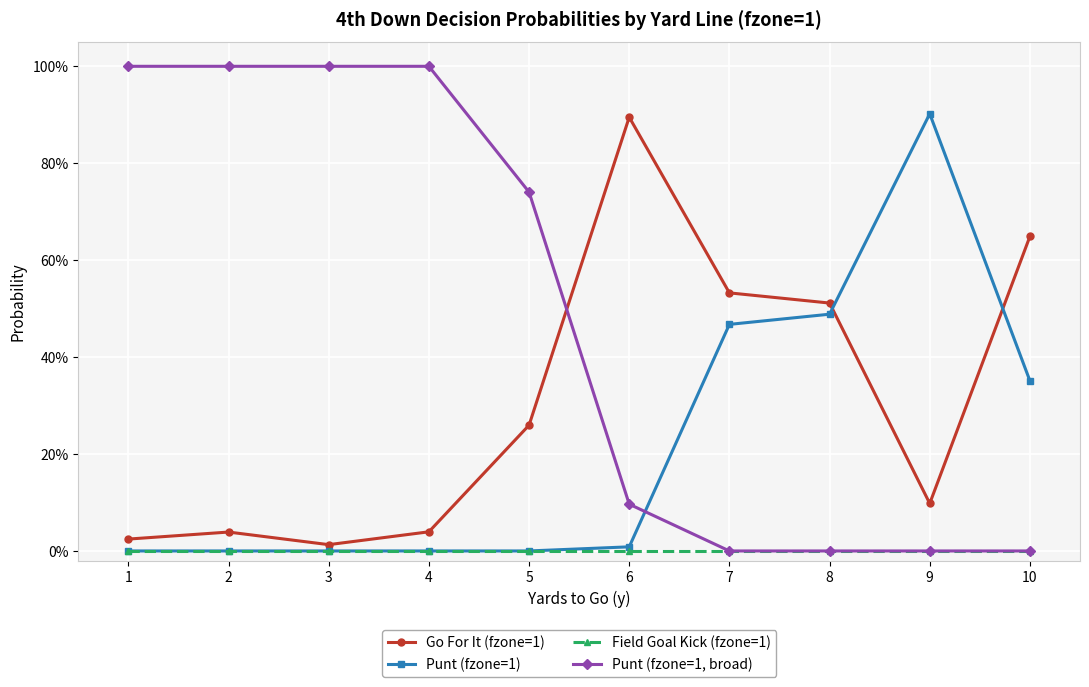

What is the spread (max minus min) of values at 3?

1.0